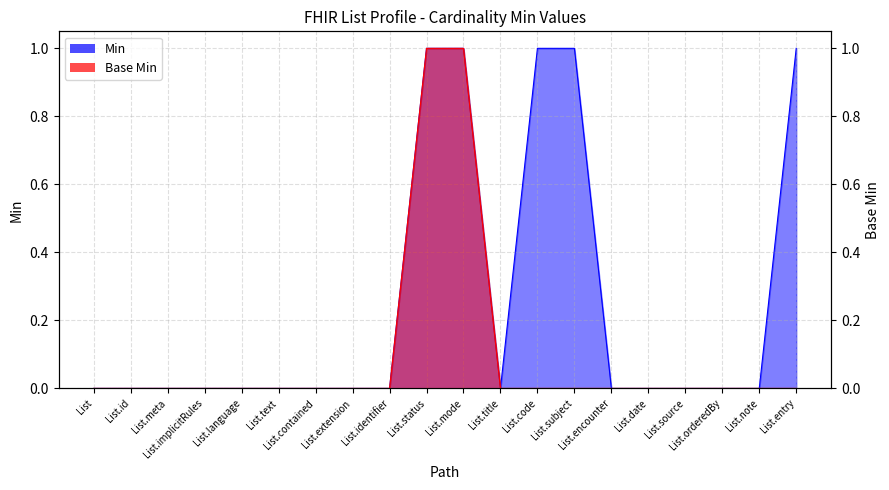

How many lines are shown in the chart?

2